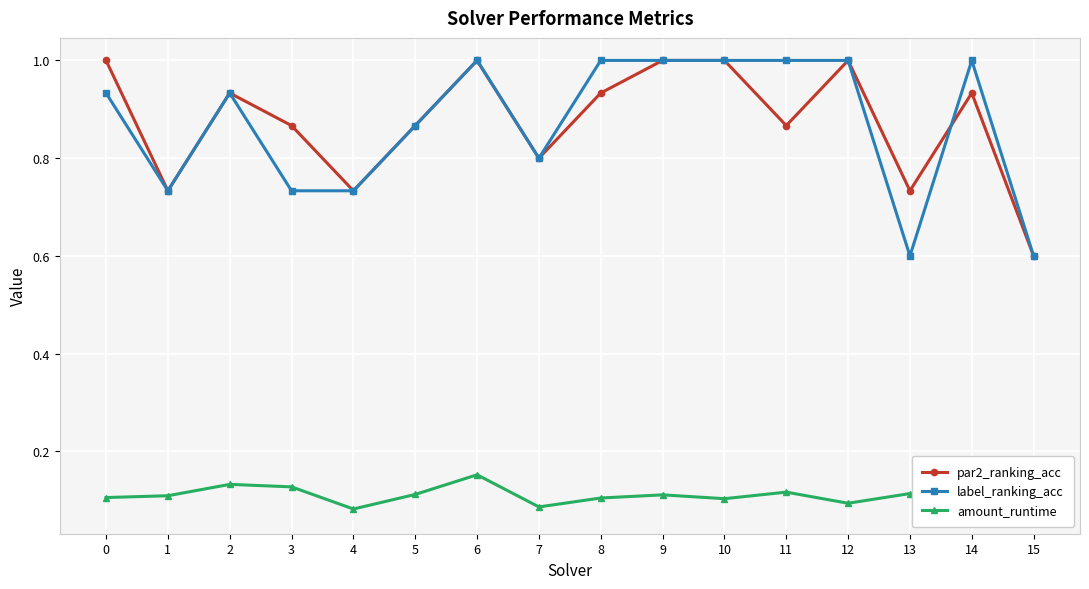

At how many categories does at least one series exceed 0?

16